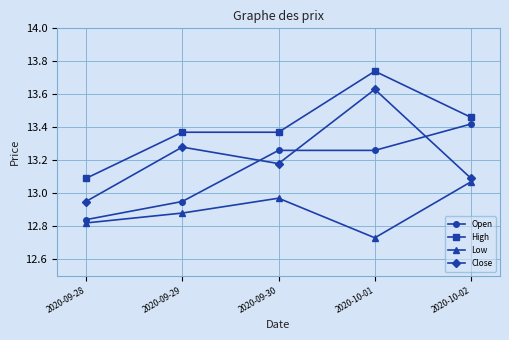

True or false: Open and Low cross at least once.

False